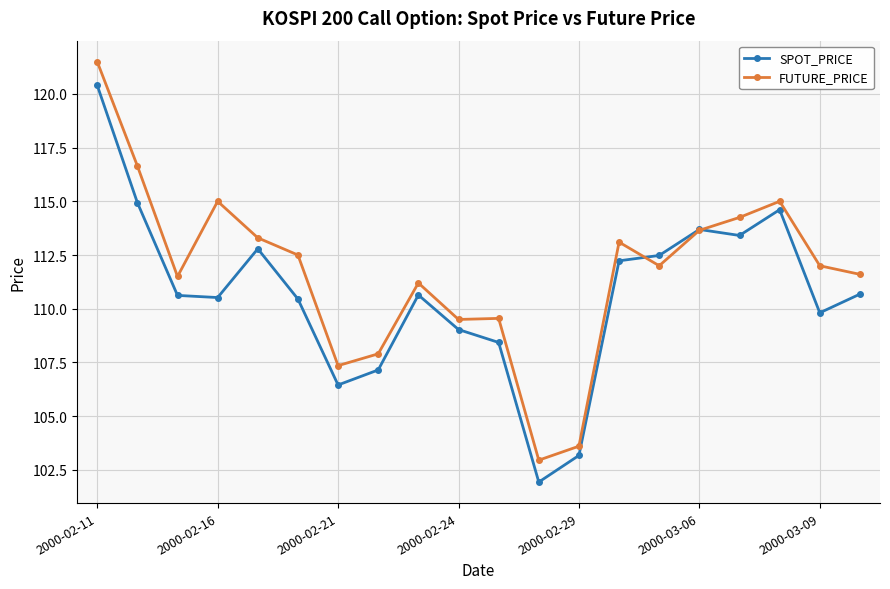

True or false: FUTURE_PRICE has more than 0 points higher than both neighbors.

True